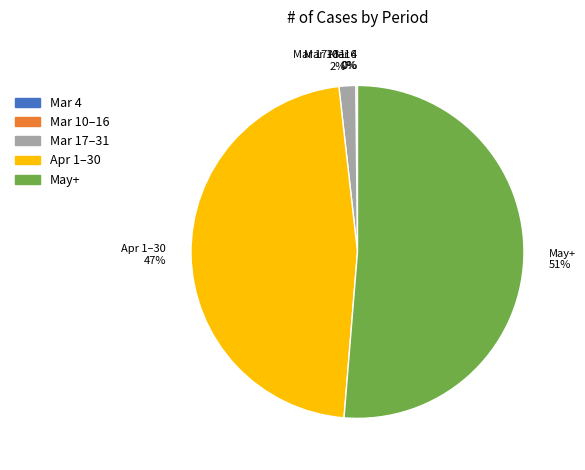

To the nearest percent, what is the difference between the largest and smallest slice percentages?

51%